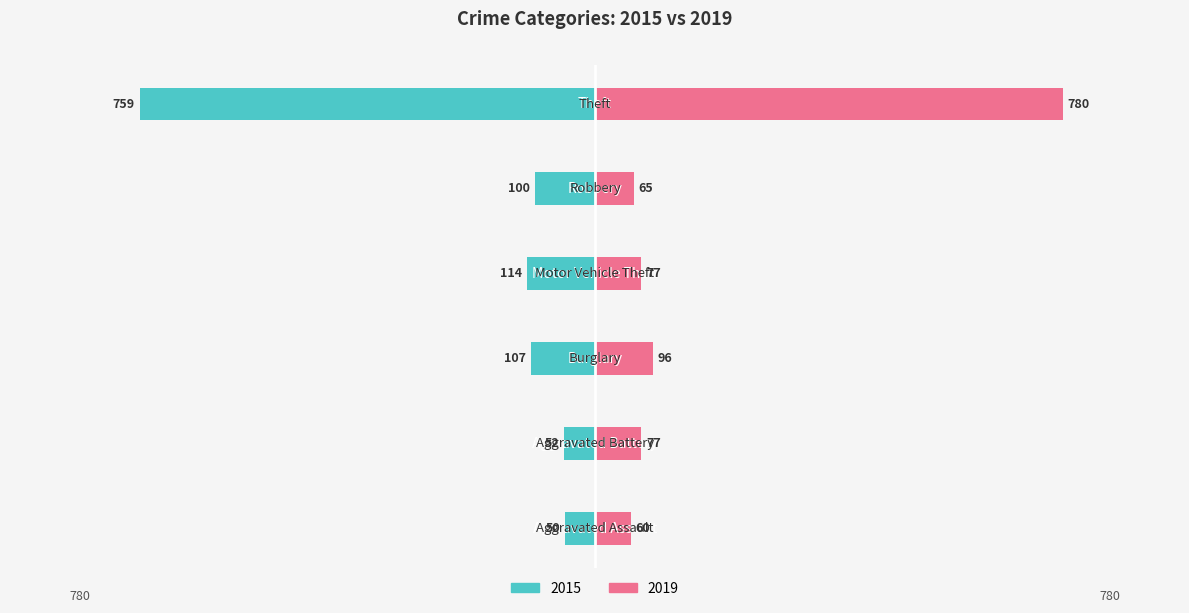

Reading left to right, transcribe all the data shown in this chart.

2015: -50	-52	-107	-114	-100	-759
2019: 60	77	96	77	65	780